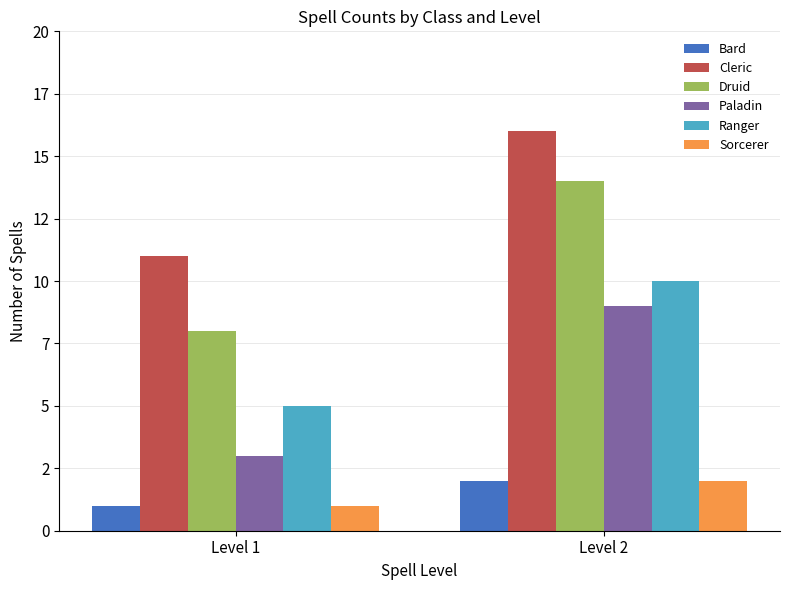

Reading left to right, list all the values displayed in this chart.

Bard: 1	2
Cleric: 11	16
Druid: 8	14
Paladin: 3	9
Ranger: 5	10
Sorcerer: 1	2